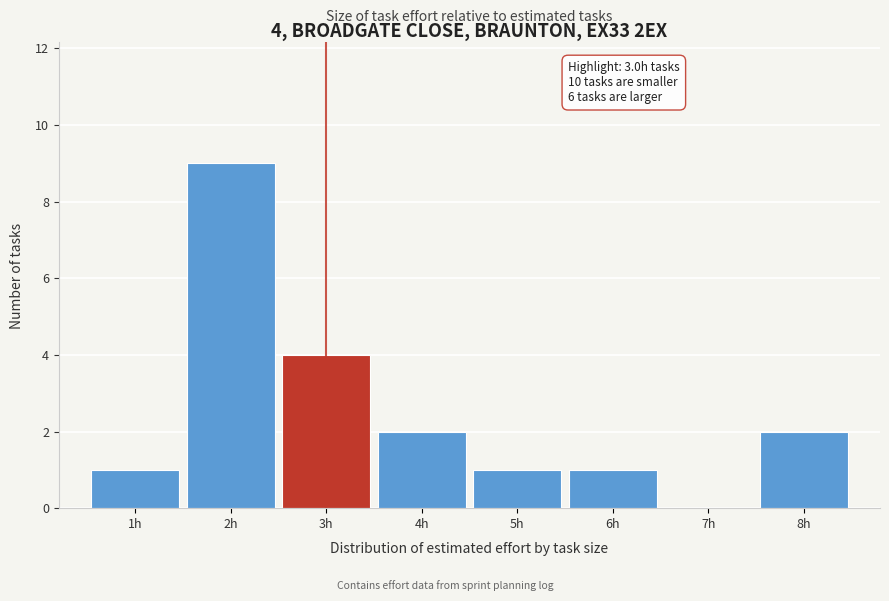

Which range on the x-axis has the tallest bar?

1.5 to 2.5